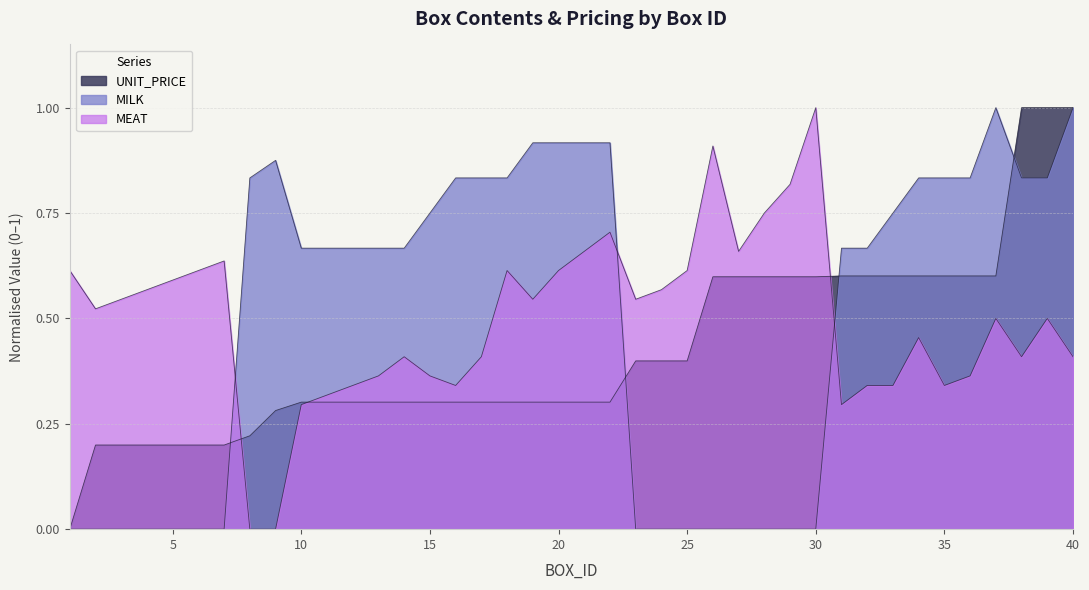

How many series are shown in this chart?

3